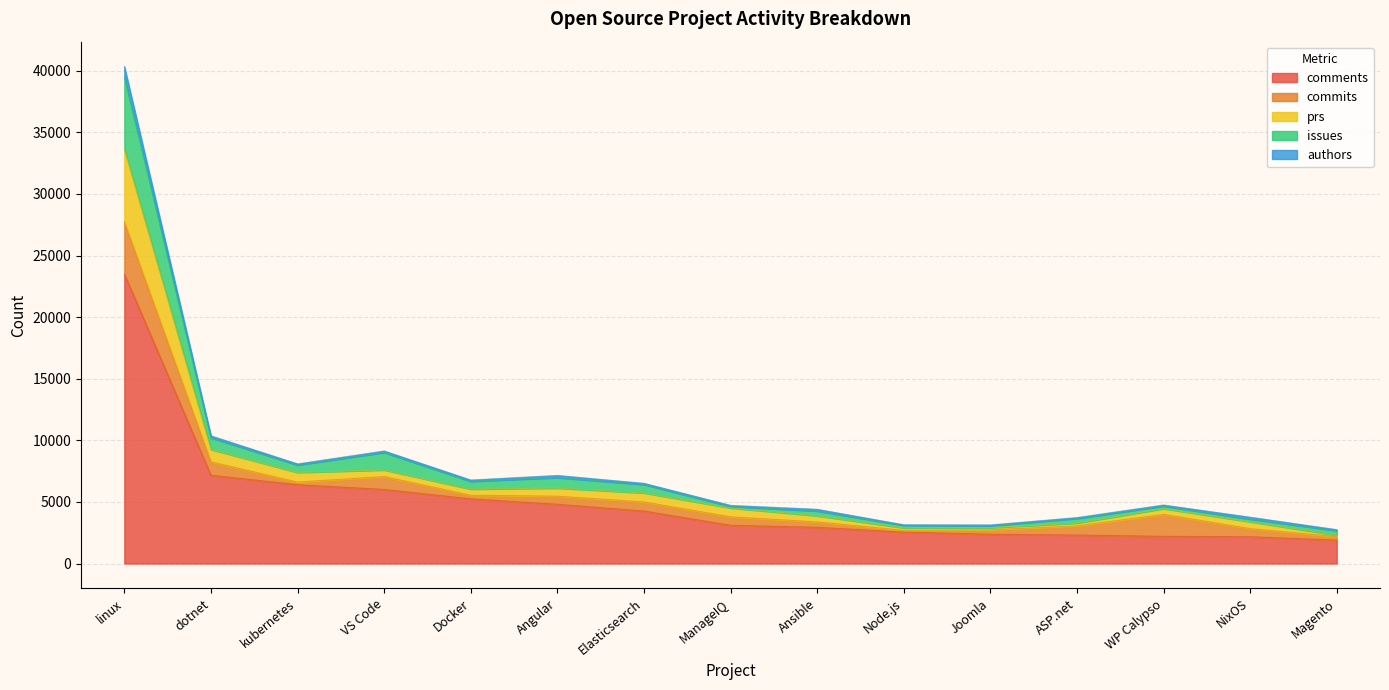

True or false: comments has a value of 2175 at NixOS.

True